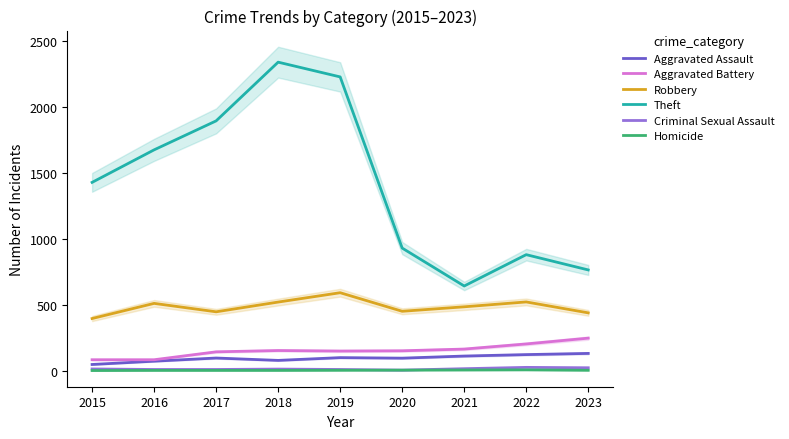

What is the difference between the second highest and minimum values in the Aggravated Assault series?

75